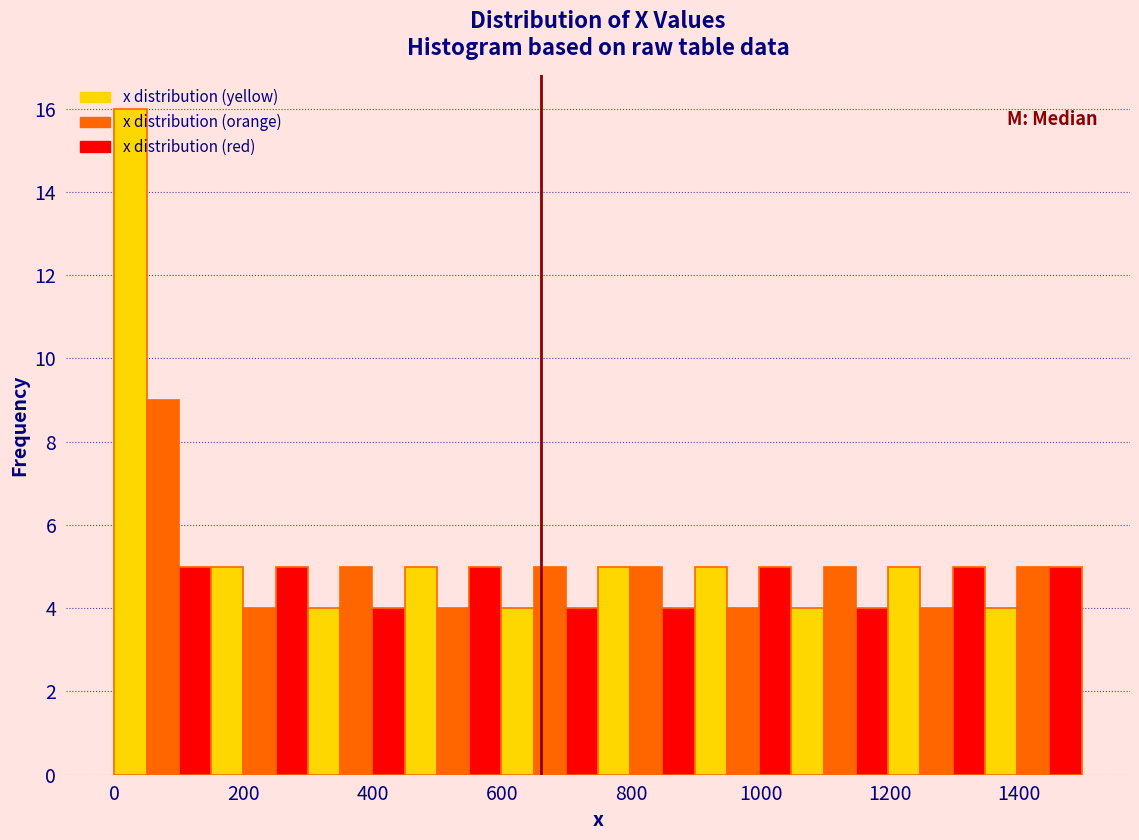

Around what value on the x-axis is the tallest bar? Give the approximate position of its centre, as read against the axis.

20